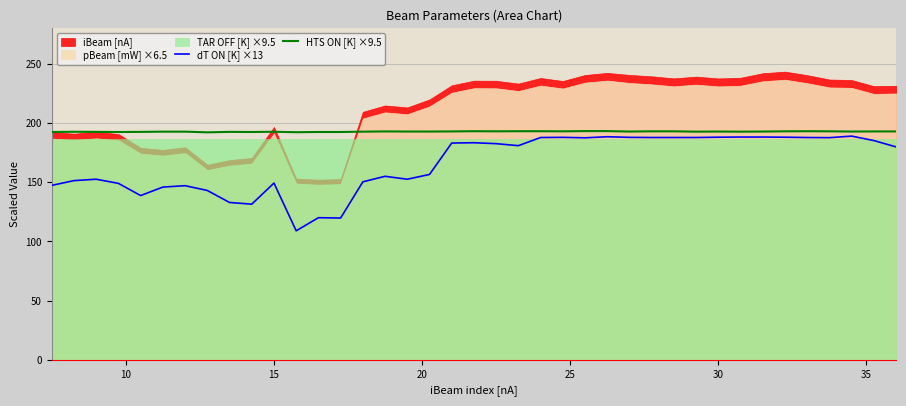

Is it true that HTS ON [K] ×9.5 equals 192.6 at 15?

True